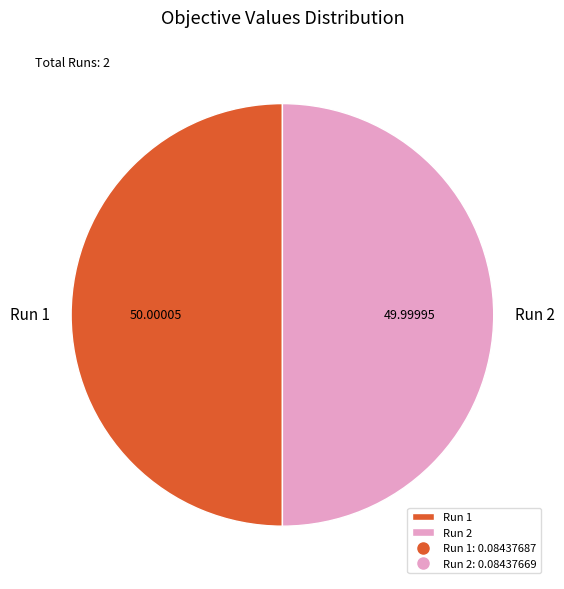

Combined, do Run 2 and Run 1 account for over 50%?

Yes